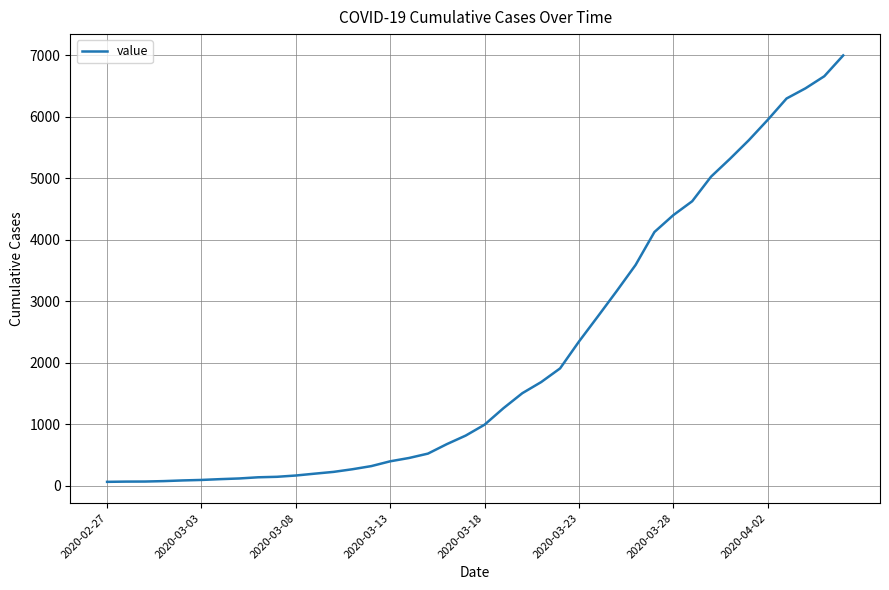

What is the maximum value shown in the chart?

6995